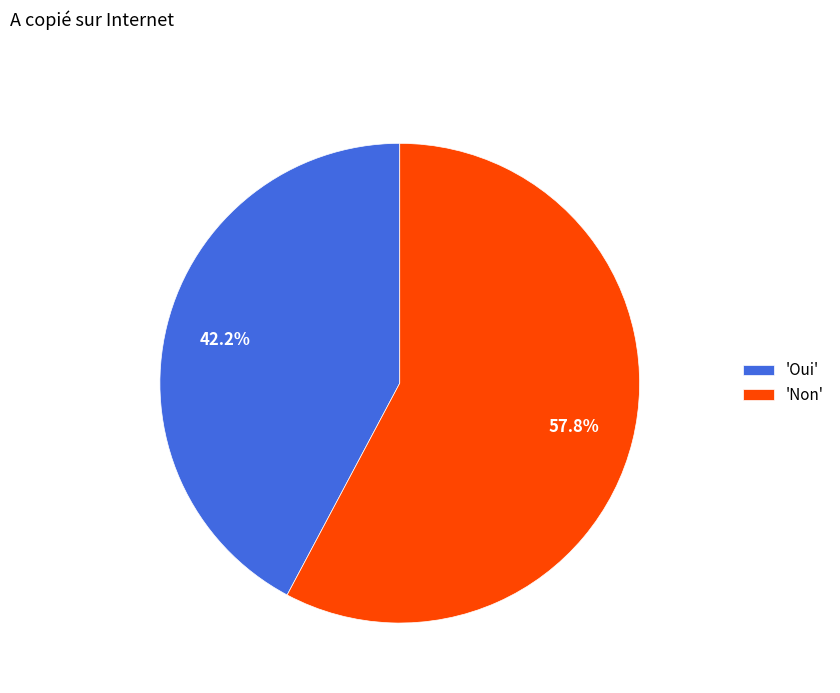

How much of the chart is everything except 'Non'?

42.2%